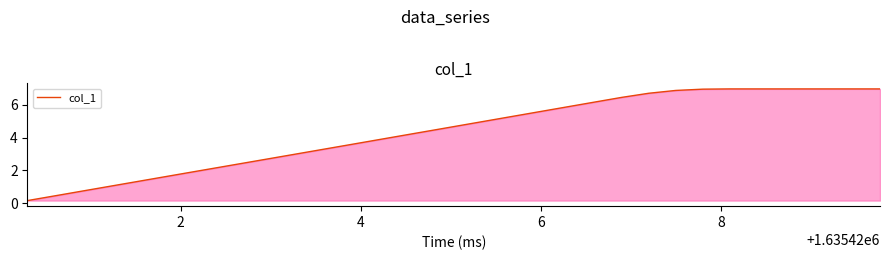

What is the difference between the maximum and minimum values?

6.8